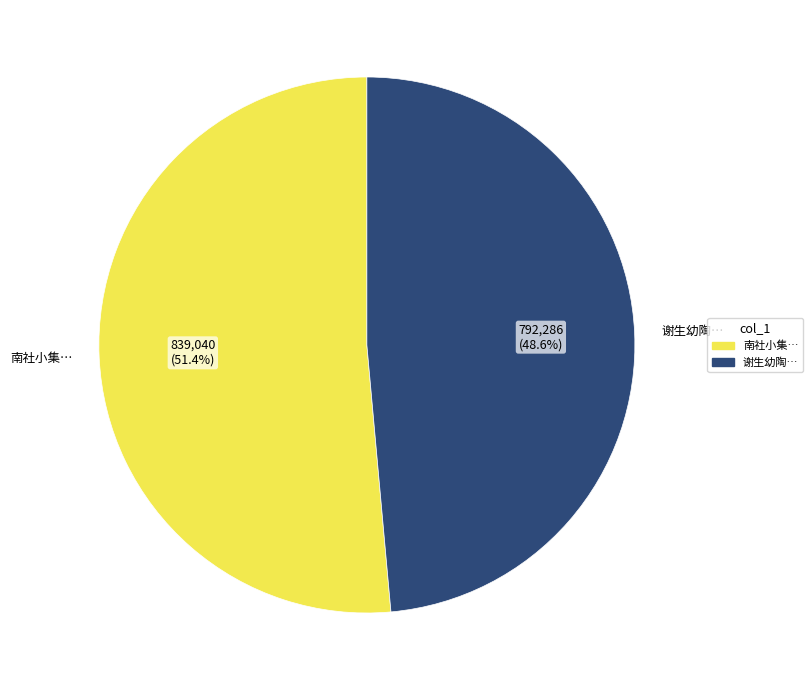

Count the number of slices in the pie.

2